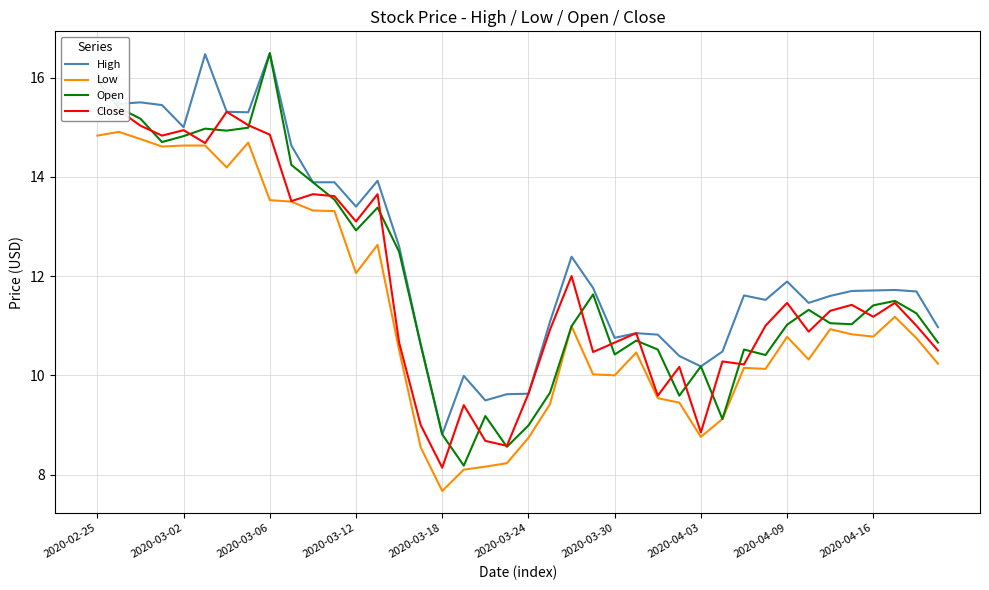

True or false: High and Low cross at least once.

False